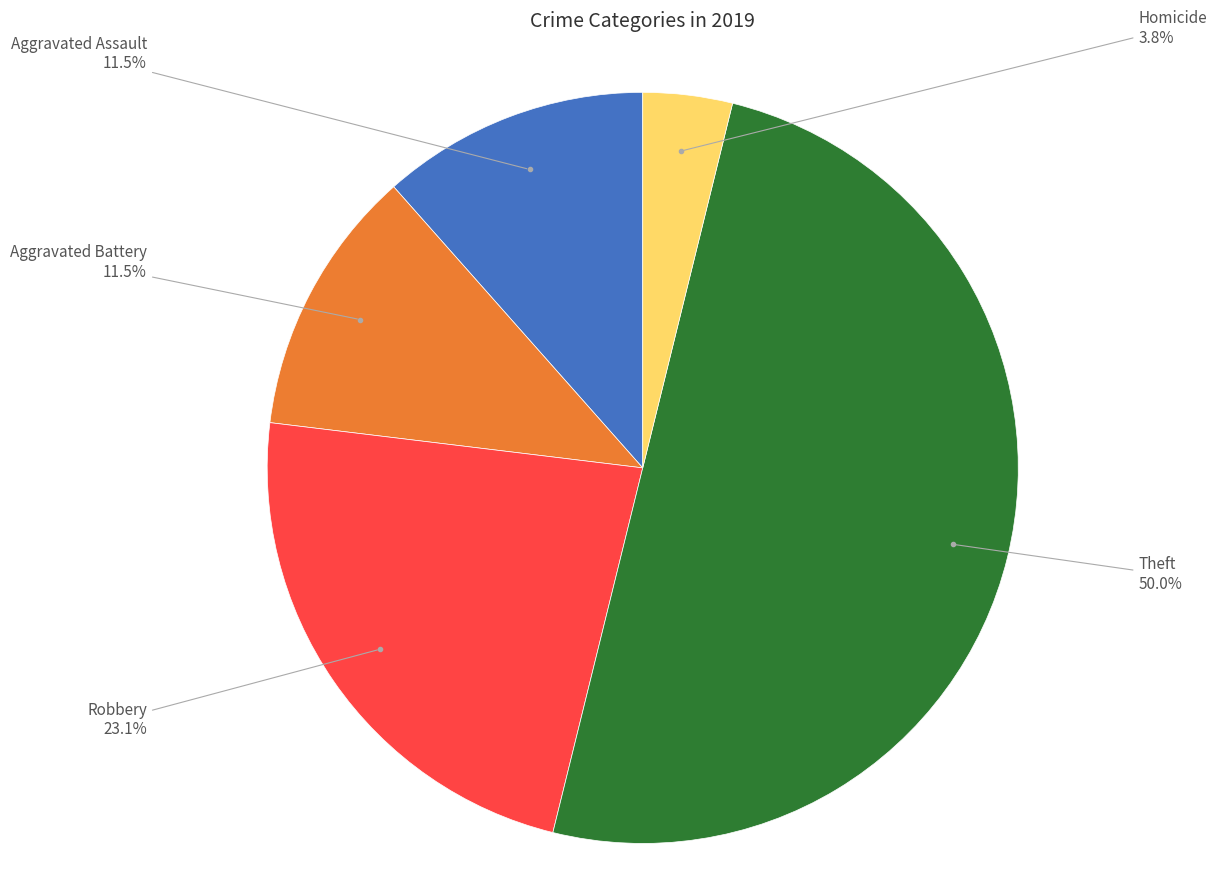

How many segments does this pie chart have?

5